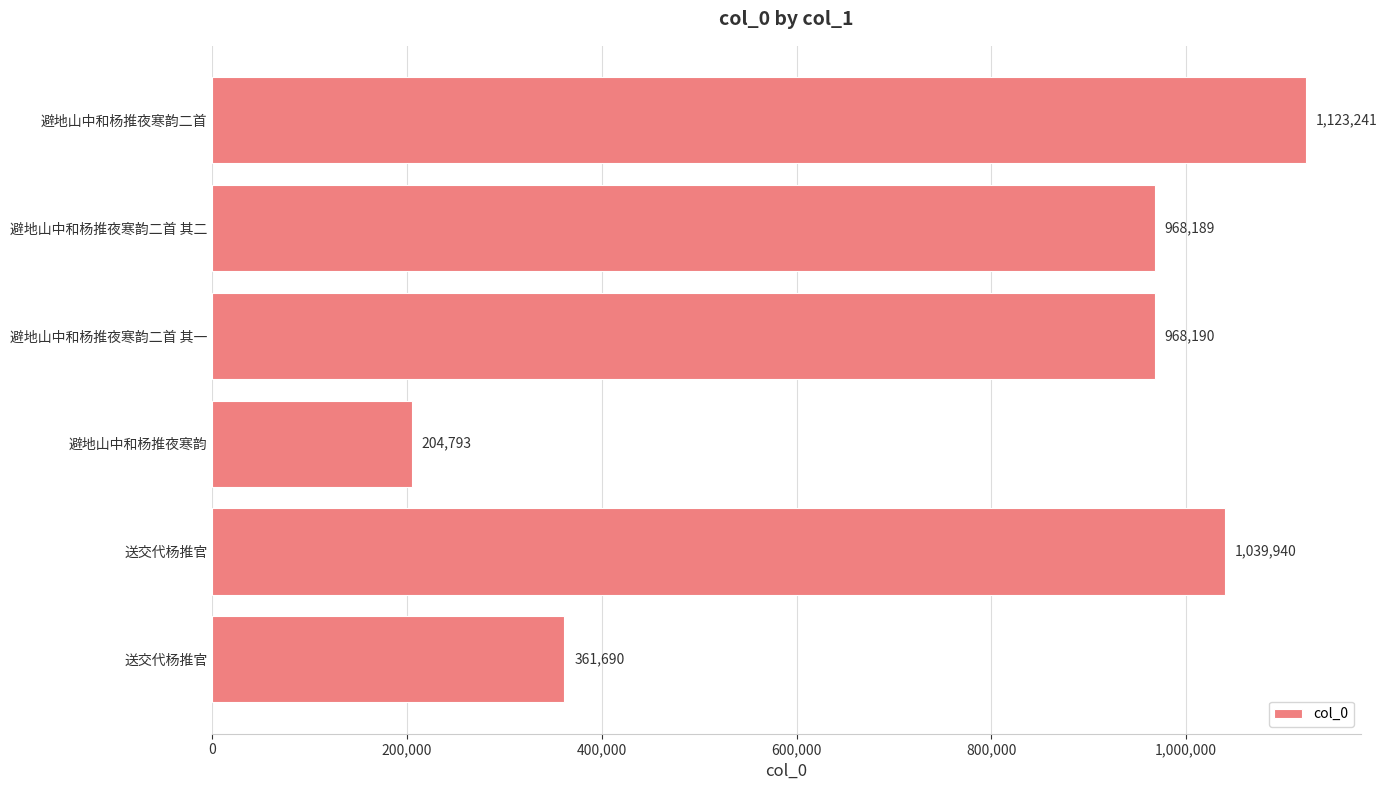

What is the difference between the maximum and second lowest values?

761551